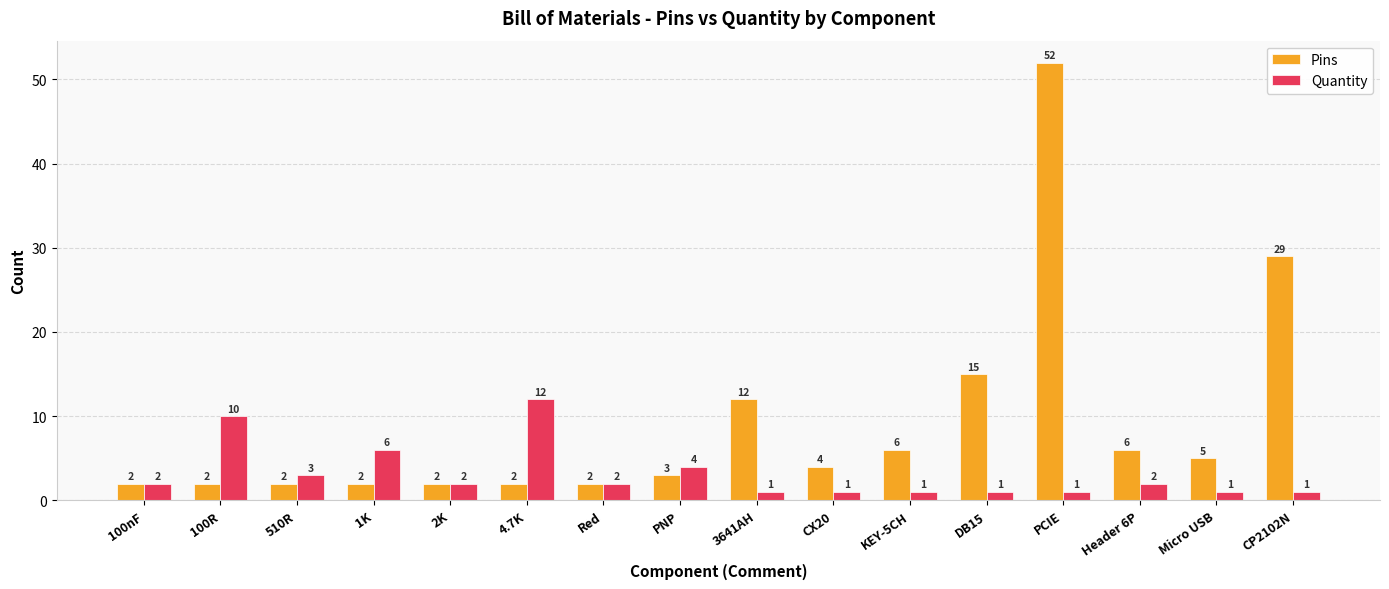

At KEY-5CH, list the series in order from smallest to largest.

Quantity, Pins